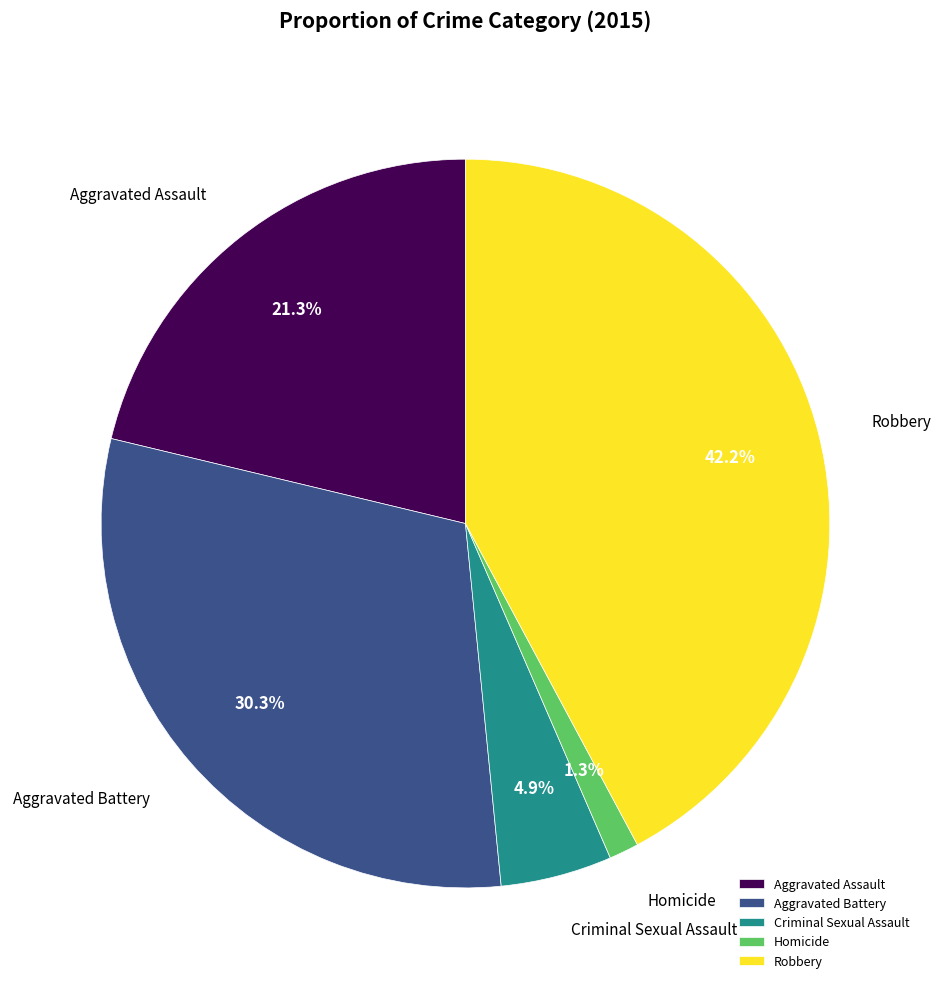

Does any single category account for the majority?

No